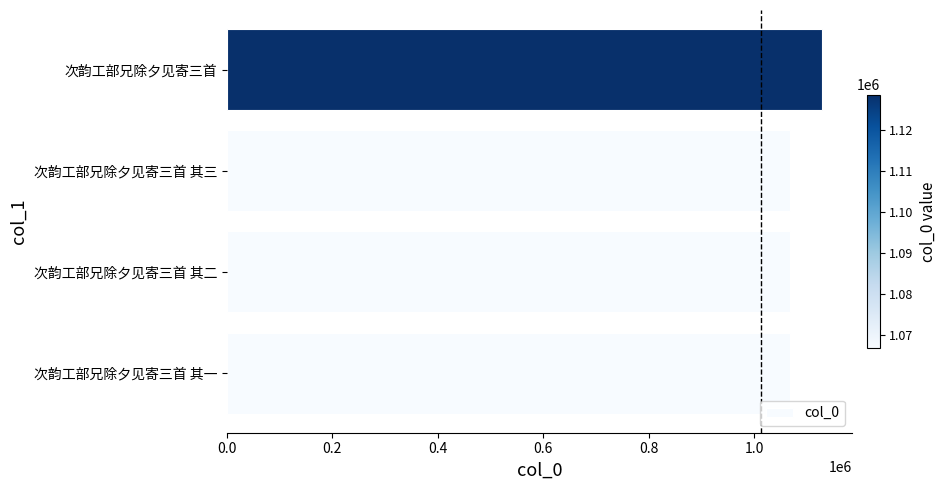

Are the bars horizontal?

Yes